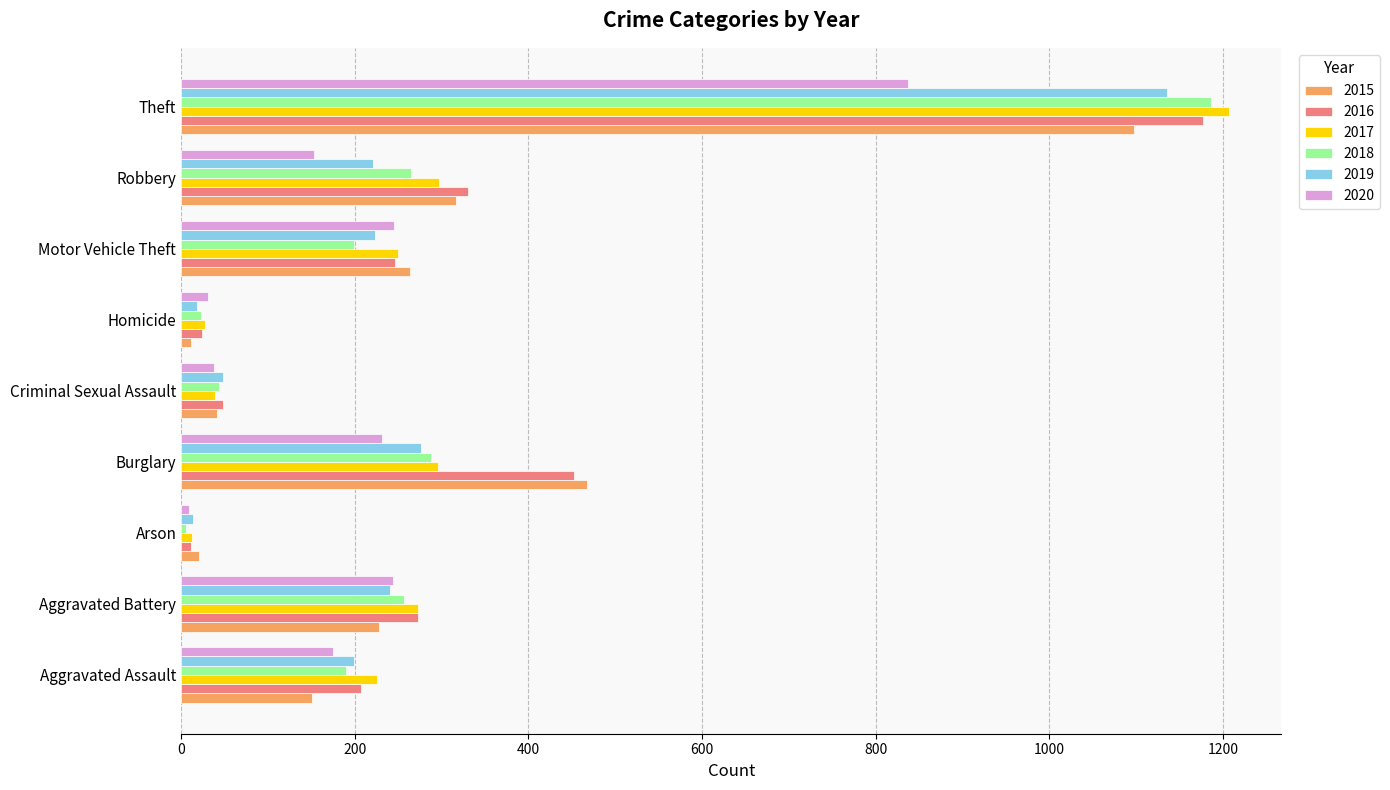

The 2015 series shows 41 at Criminal Sexual Assault. True or false?

True